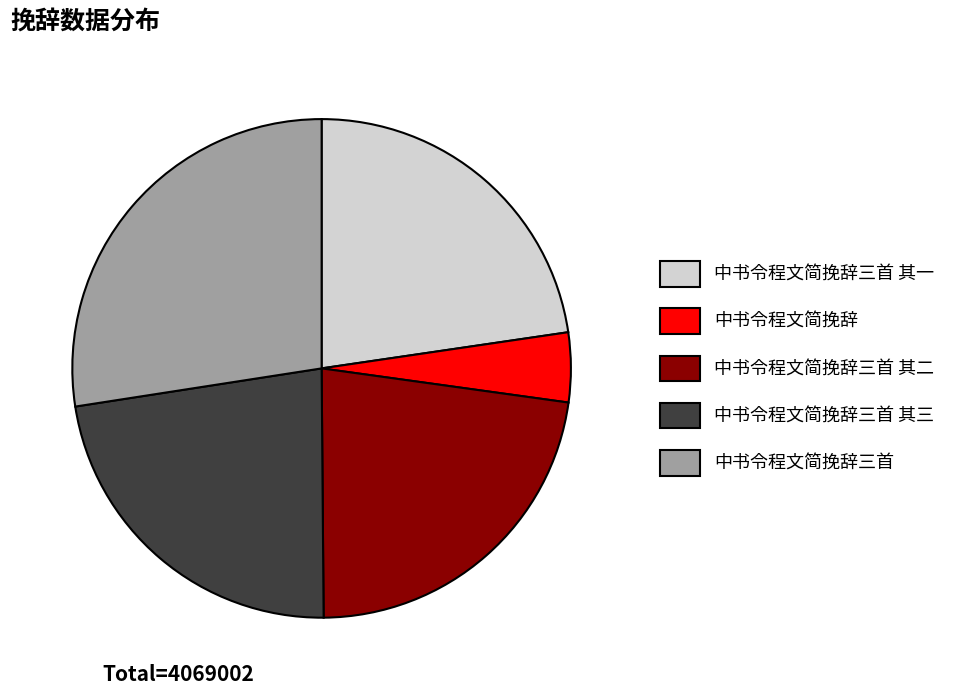

Between 中书令程文简挽辞三首 其一 and 中书令程文简挽辞三首, which is larger?

中书令程文简挽辞三首